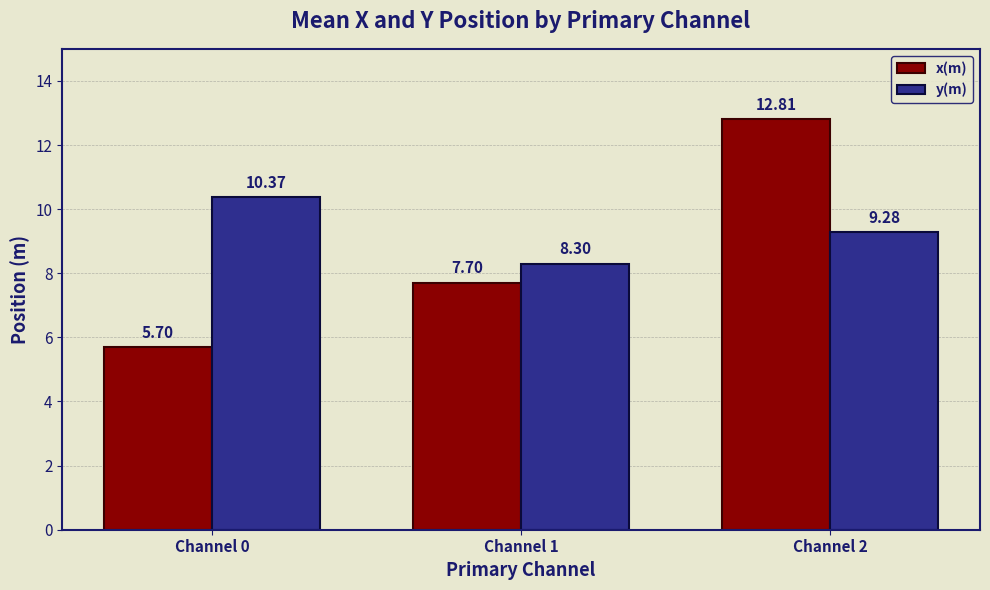

Between Channel 0 and Channel 1, which series saw the biggest shift?

y(m)